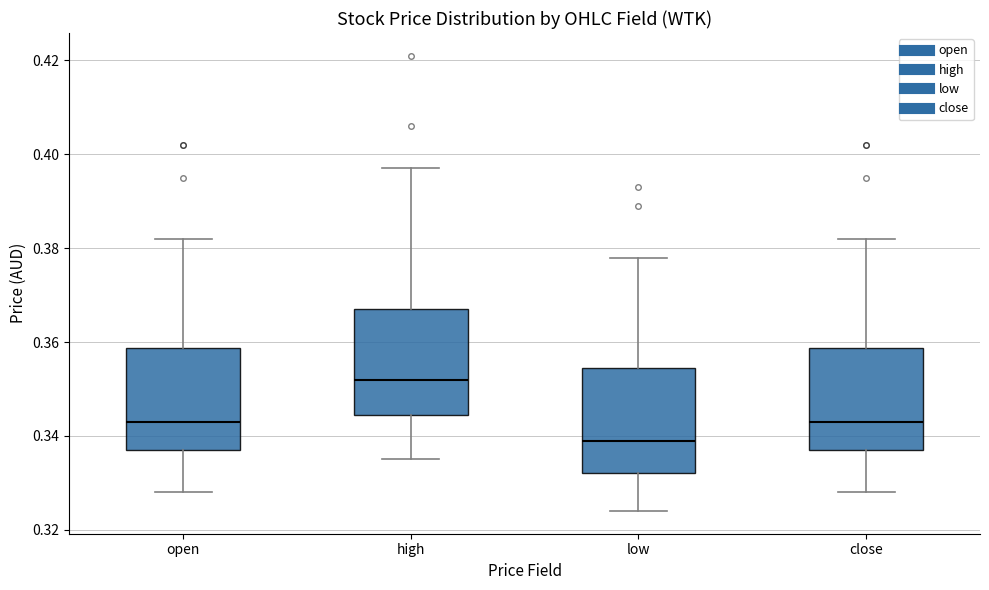

Where is the lower edge of the box for open on the y-axis? The values are not printed on the chart, so give them approximately, as read against the axis.

0.338